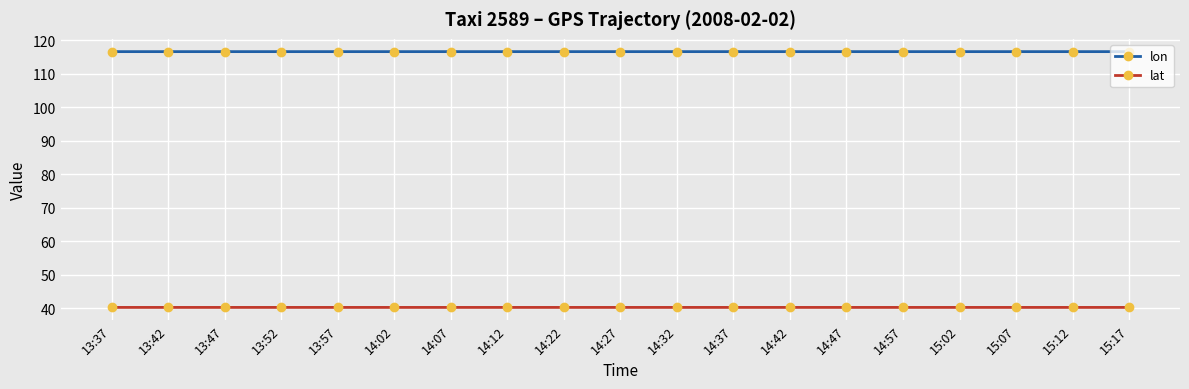

What position from the right is 14:57?

5